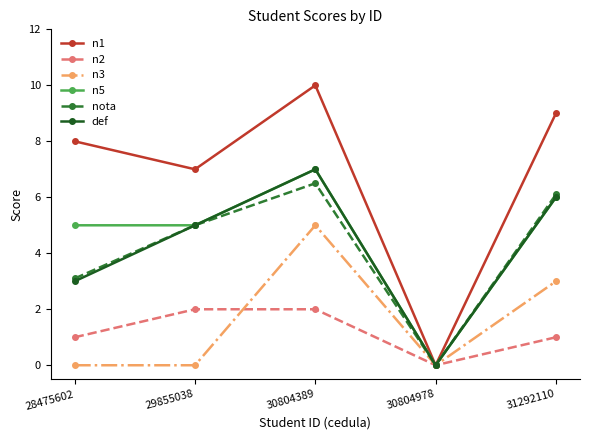

Reading left to right, transcribe all the data shown in this chart.

n1: 8.0	7.0	10.0	0.0	9.0
n2: 1.0	2.0	2.0	0.0	1.0
n3: 0.0	0.0	5.0	0.0	3.0
n5: 5.0	5.0	7.0	0.0	6.0
nota: 3.1	5.0	6.5	0.0	6.1
def: 3.0	5.0	7.0	0.0	6.0